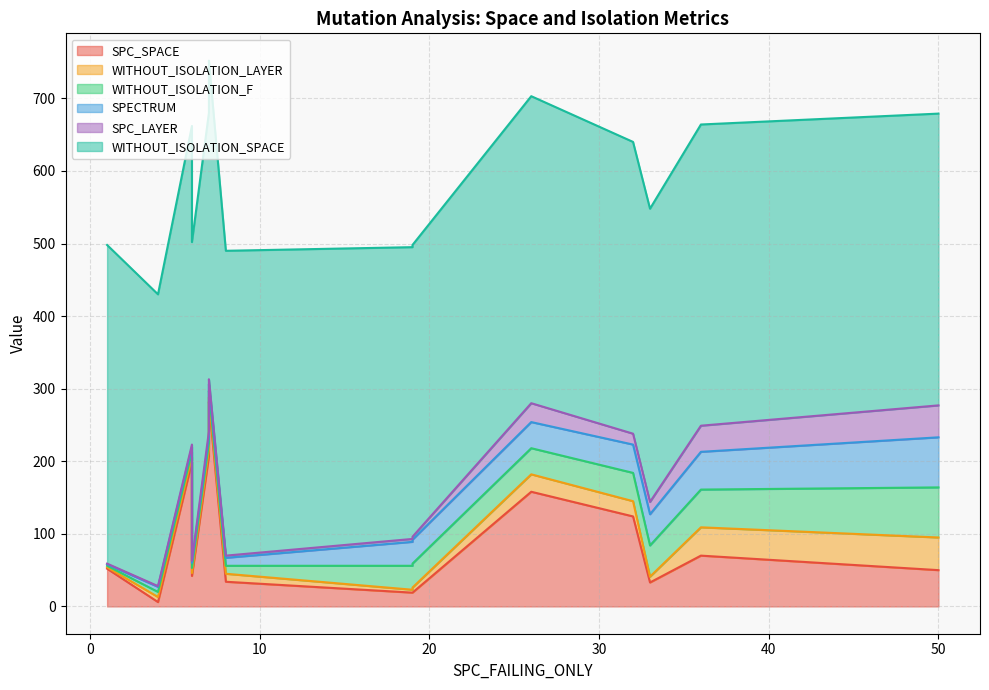

What is the sum of the WITHOUT_ISOLATION_F values at 6 and 50?

76